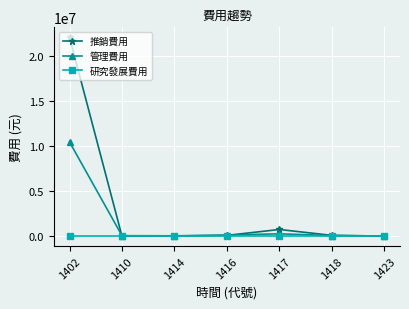

Count the number of data series in this chart.

3